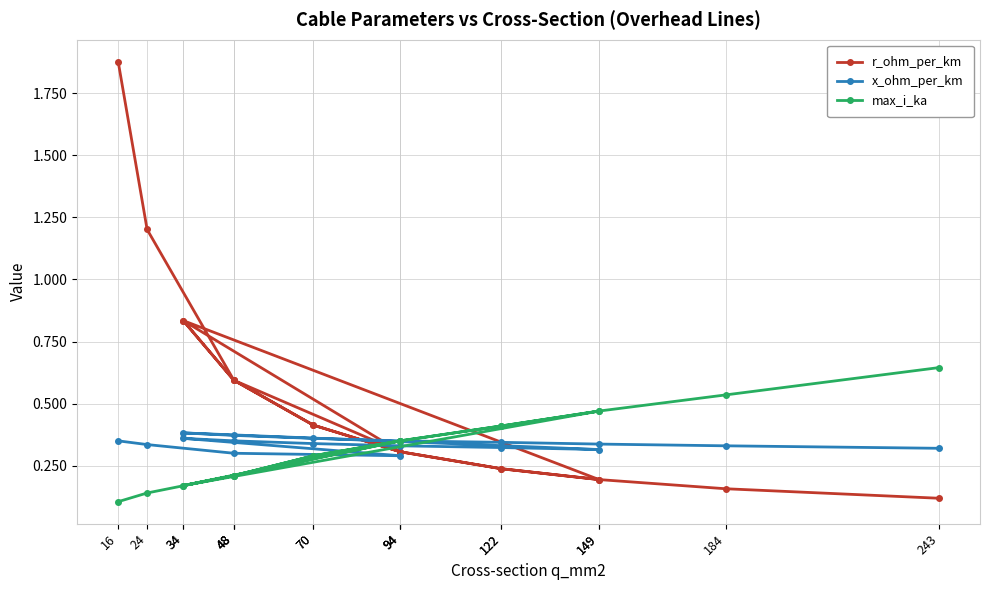

Where do r_ohm_per_km and max_i_ka first cross each other?

48 and 94